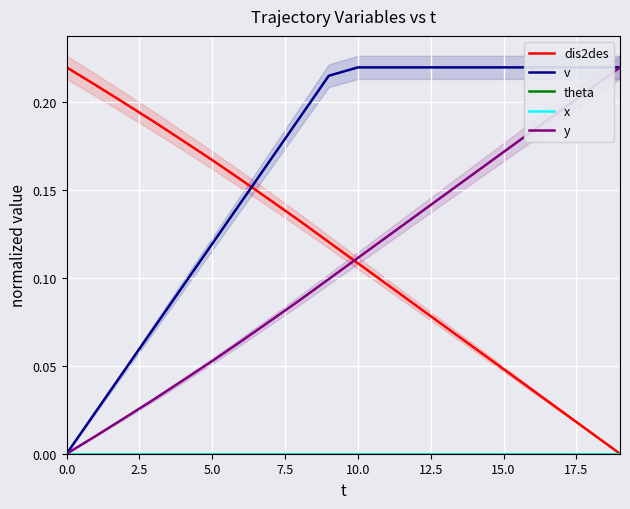

How many lines are shown in the chart?

5